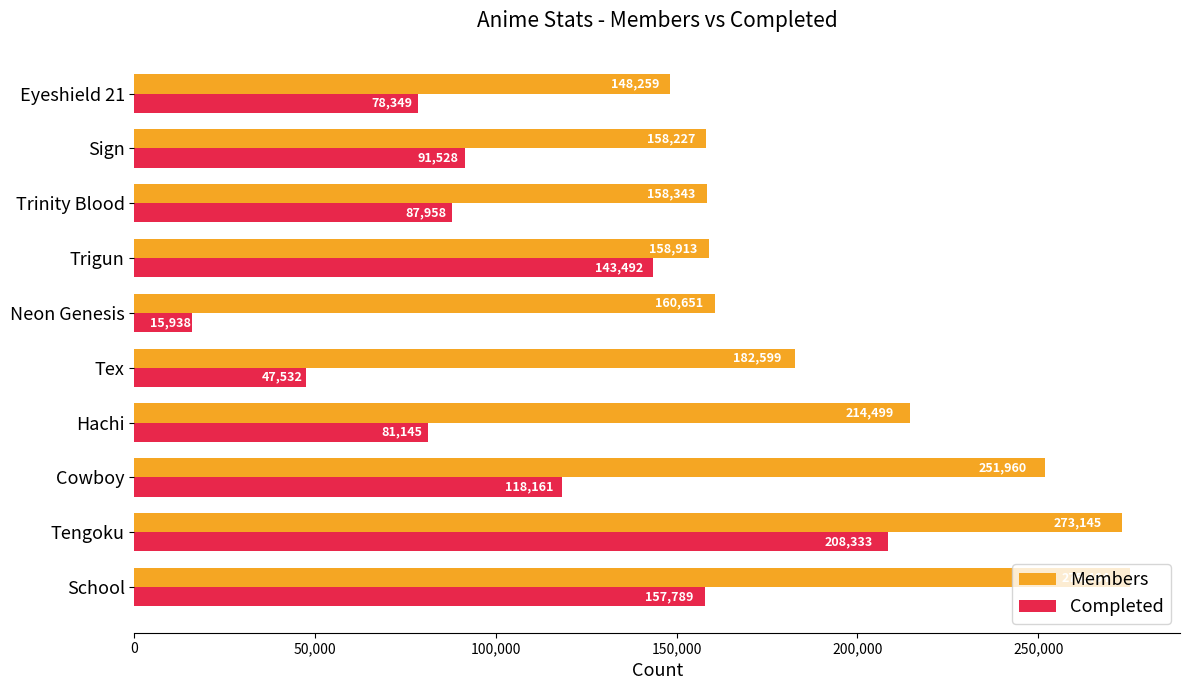

What is the difference between the maximum and minimum values in the Completed series?

192395